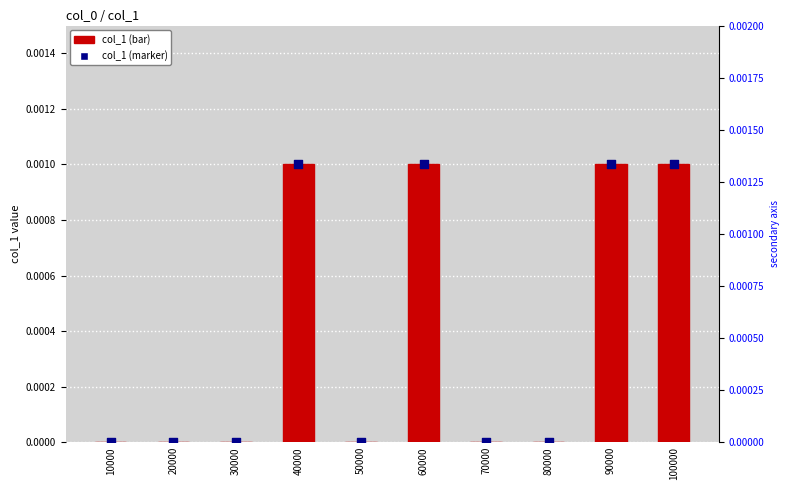

Which series has the widest spread of Y values?

col_1